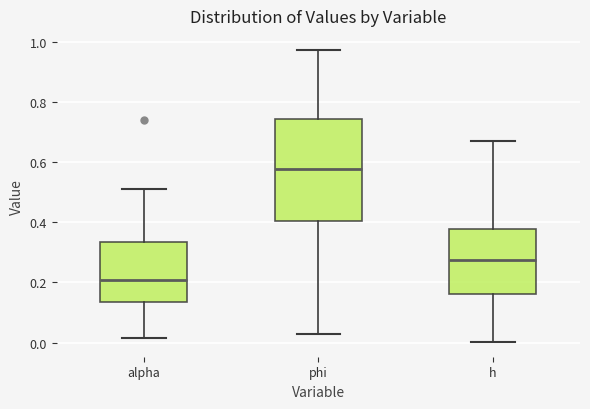

Where is the lower edge of the box for phi on the y-axis? The values are not printed on the chart, so give them approximately, as read against the axis.

0.40